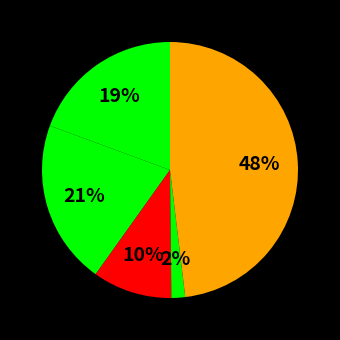

Does any single category account for the majority?

No